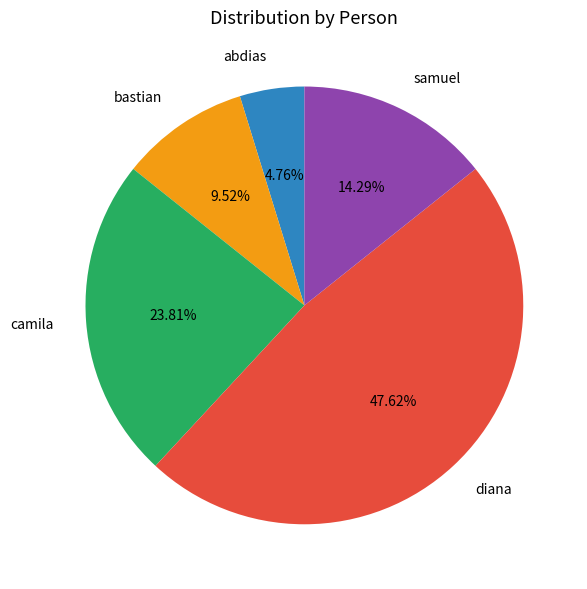

To the nearest percent, what is the difference between the bastian and samuel slice percentages?

5%